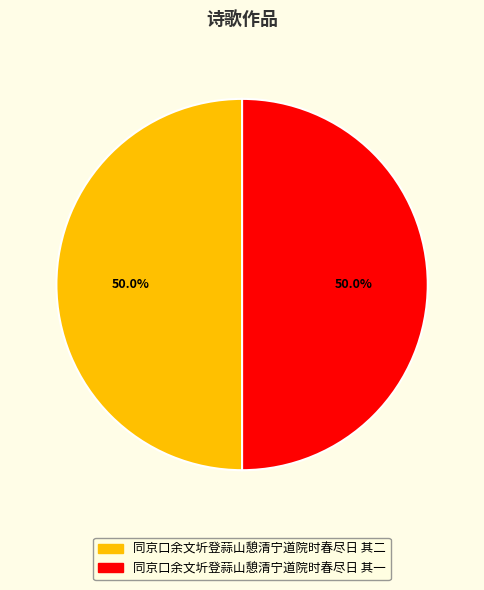

Is it true that 同京口余文圻登蒜山憩清宁道院时春尽日 其一 is 63% of the pie?

False